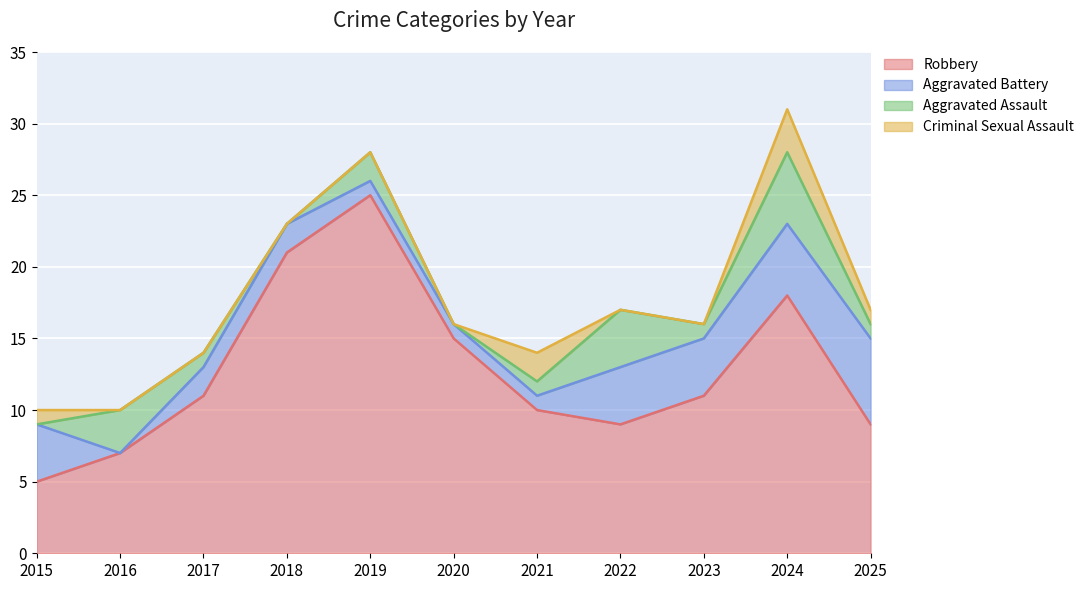

In Aggravated Assault, how many points are higher than both neighbors (excluding endpoints)?

4